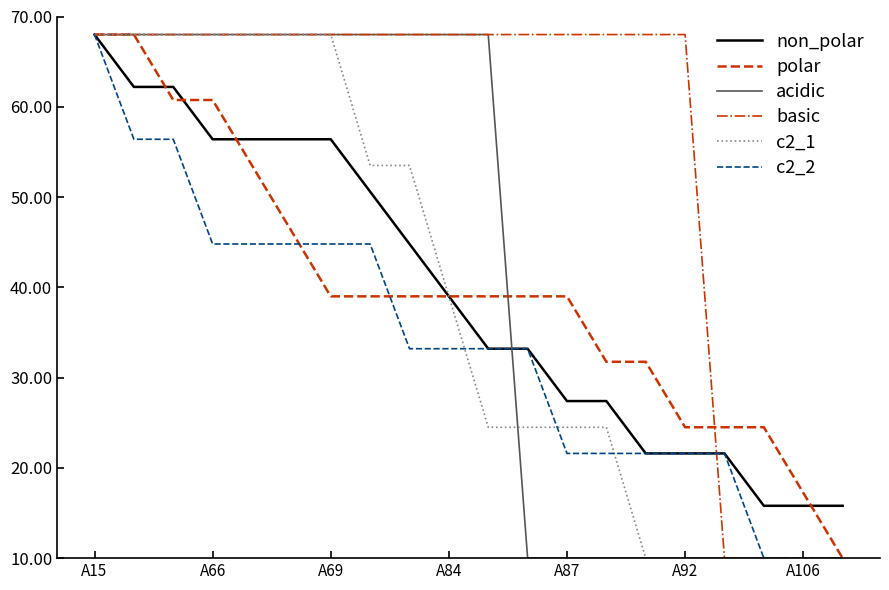

What is the minimum value shown in the chart?

10.0